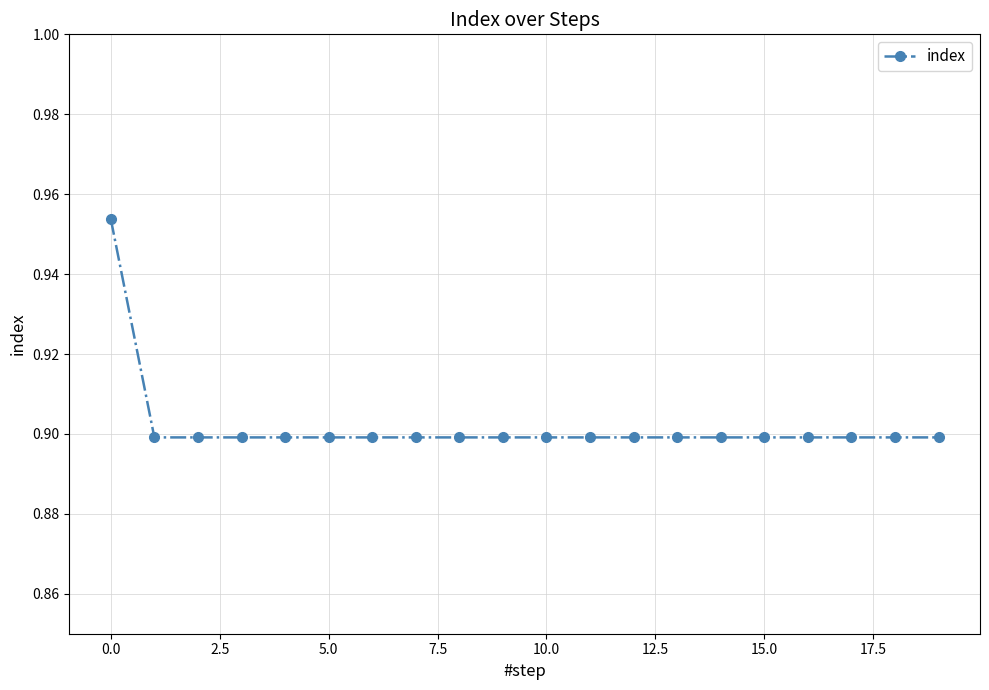

Count the values in the range 0 to 1.

20